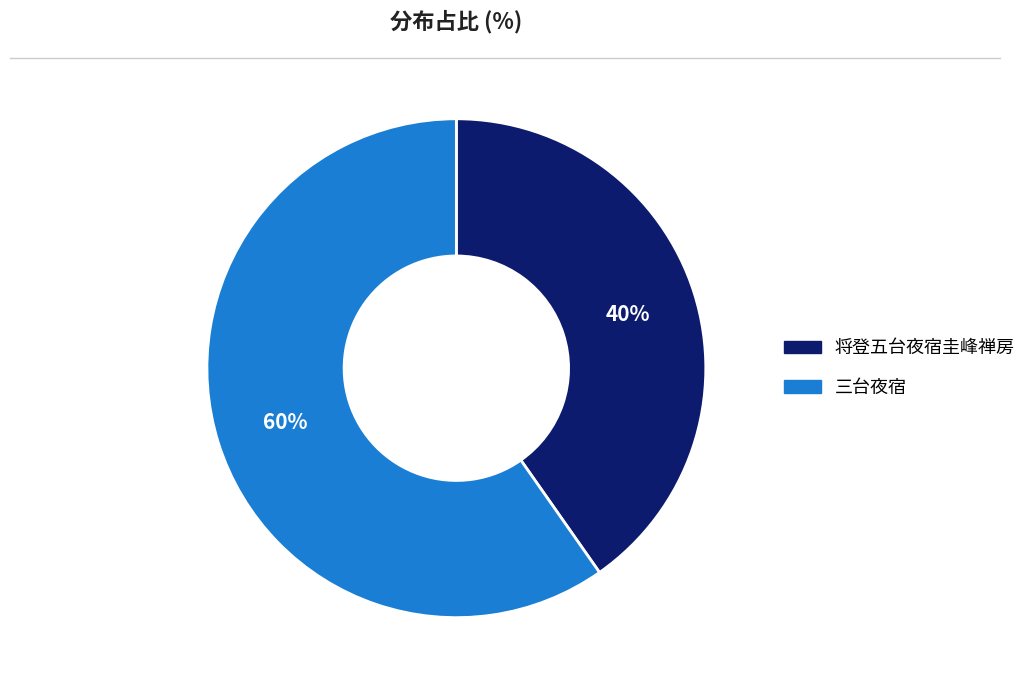

How many segments does this pie chart have?

2